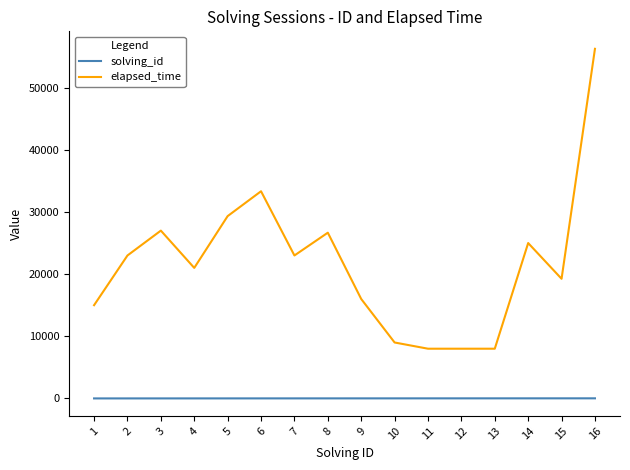

At 4, list the series in order from largest to smallest.

elapsed_time, solving_id